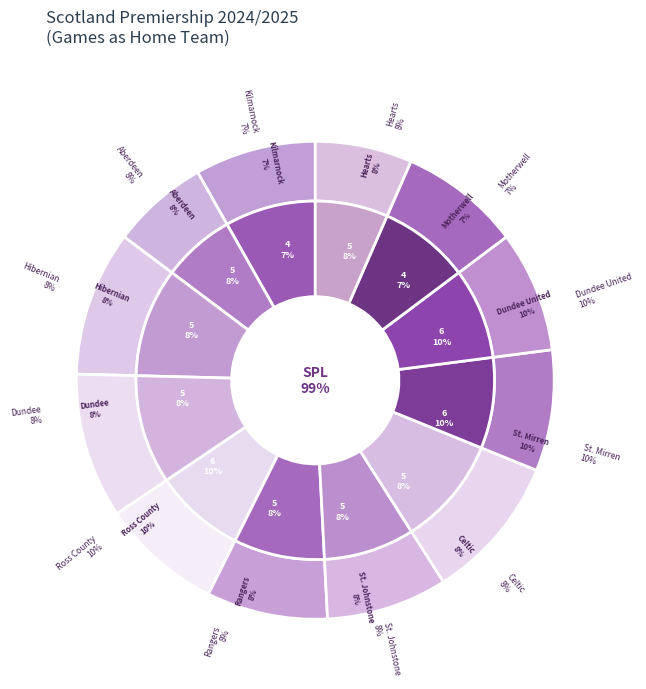

What percentage is the Hearts slice, to the nearest percent?

8%